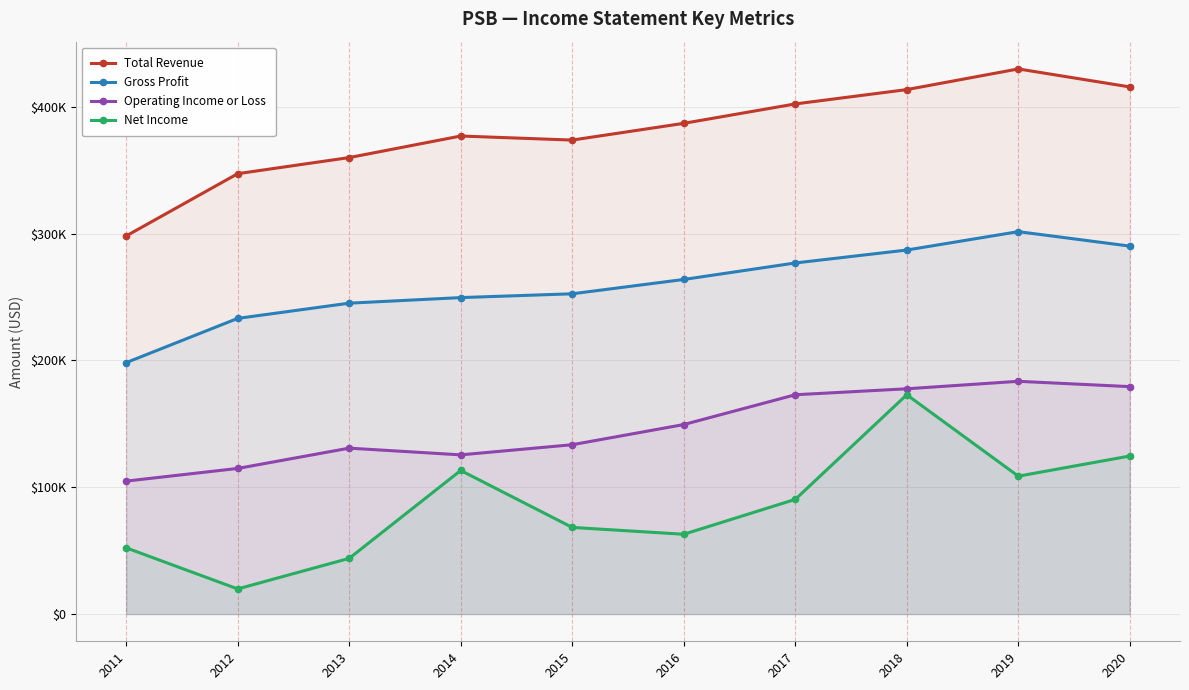

How many interior local peaks does the Gross Profit series have?

1